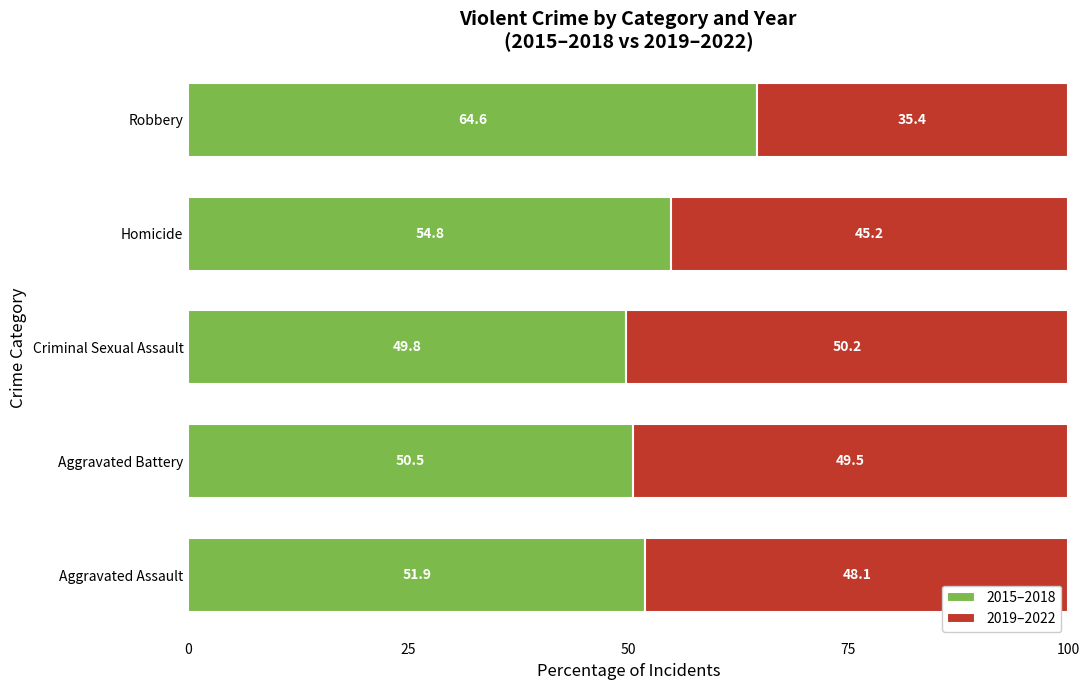

What is the lowest value of the 2015–2018 series?

49.8